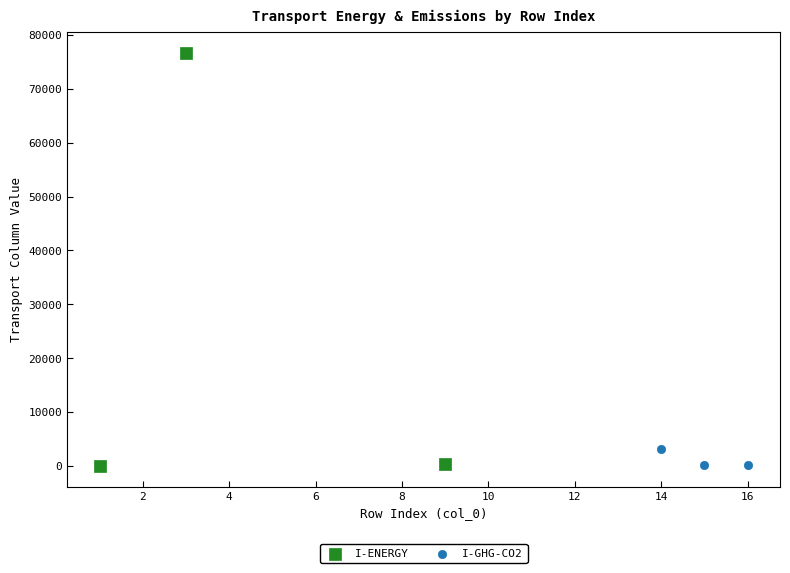

What are all the series names shown in the legend?

I-ENERGY, I-GHG-CO2